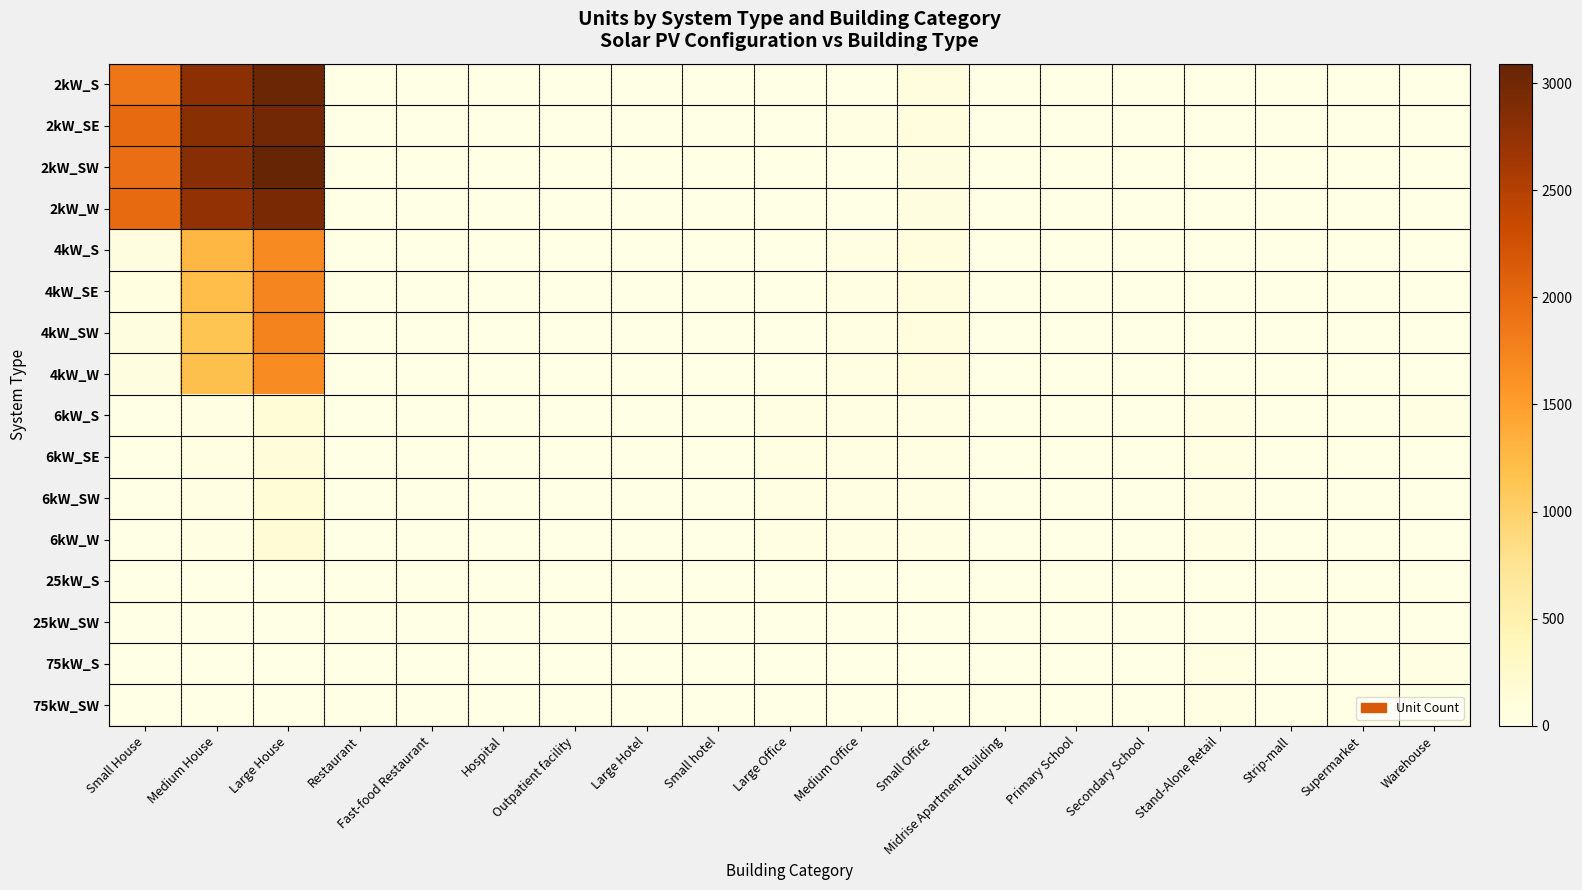

Which series has the largest total across all categories?

2kW_SW